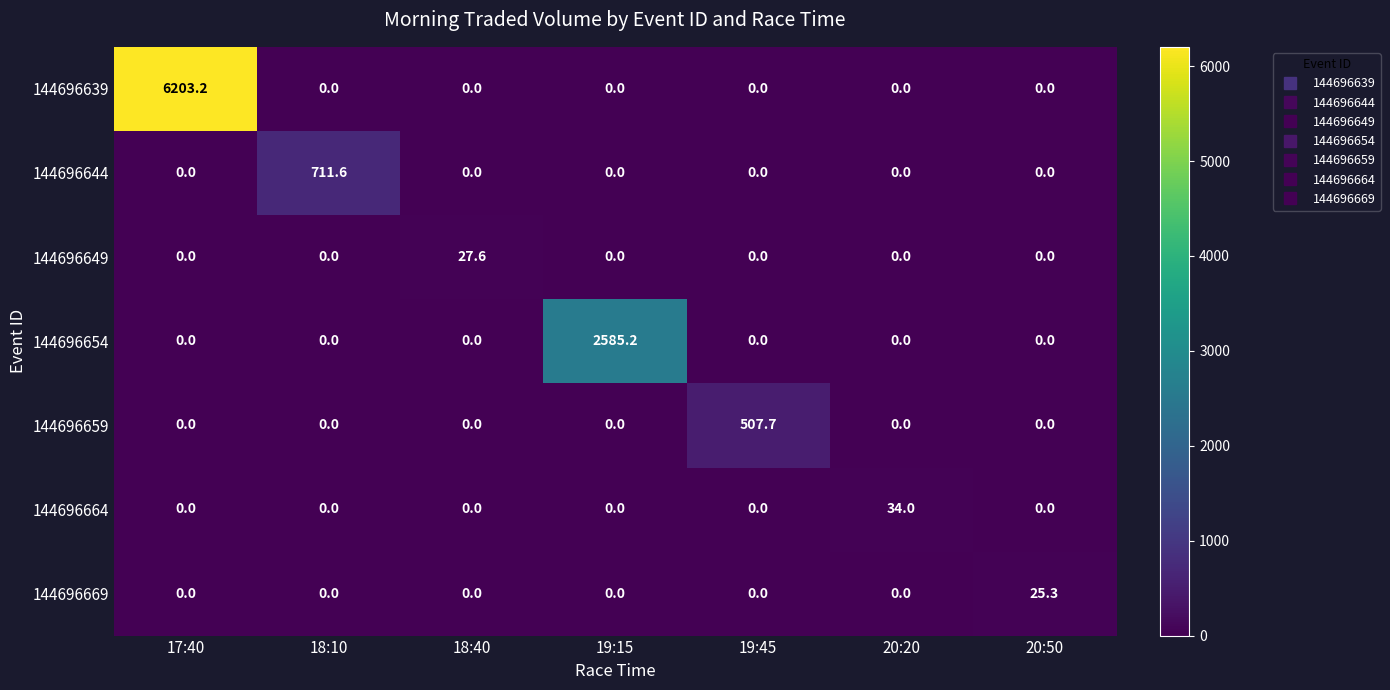

What is the difference between the maximum and second lowest values in the 144696644 series?

711.6